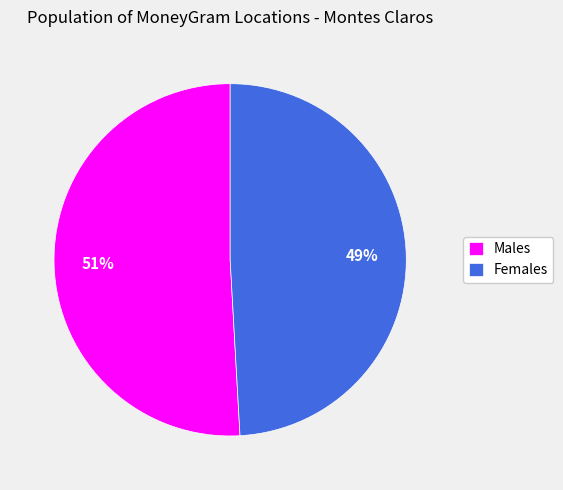

Rank the categories by value from lowest to highest.

Females, Males